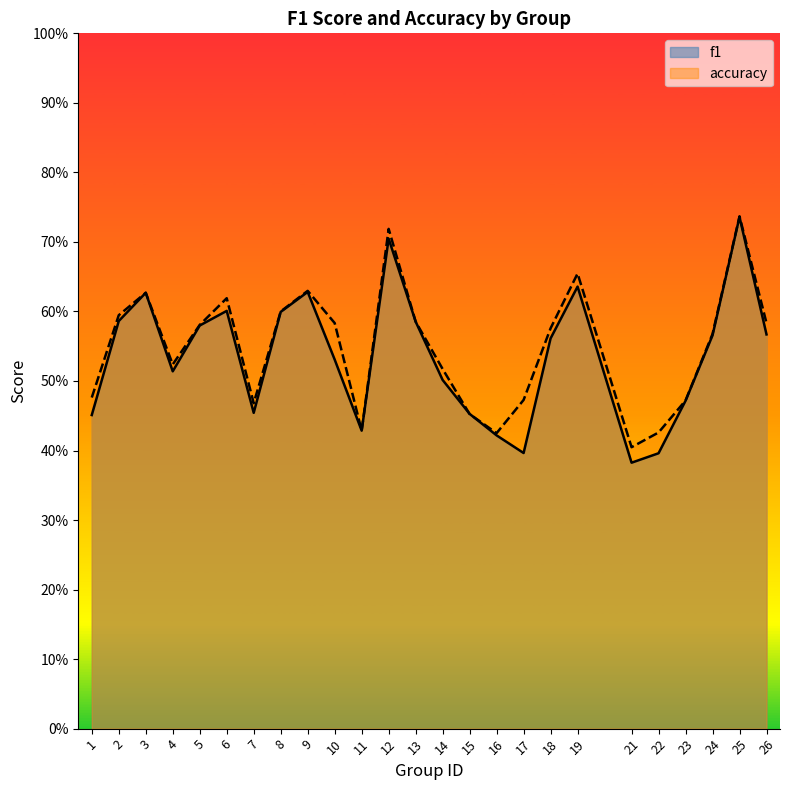

What are all the series names shown in the legend?

f1, accuracy